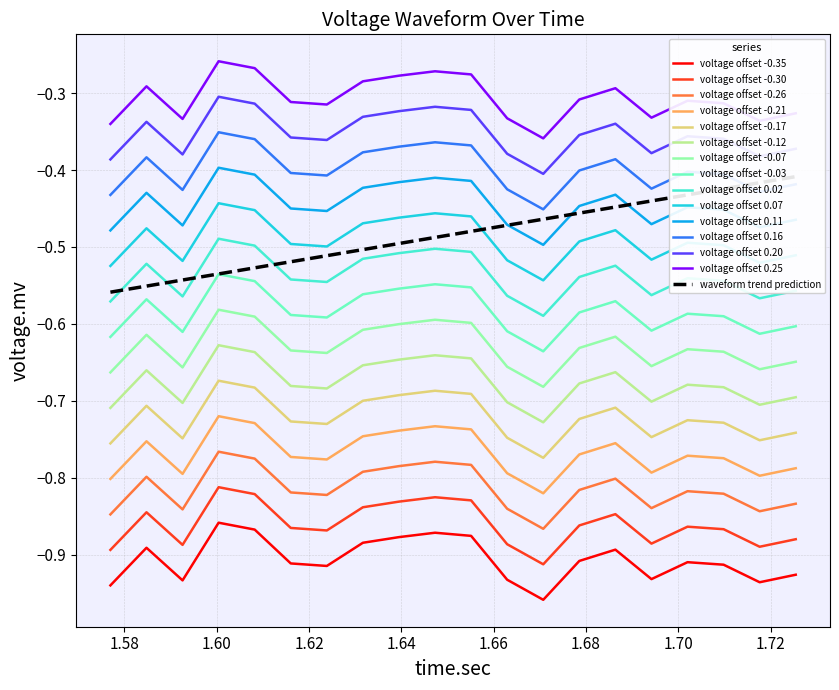

True or false: voltage offset 0.16 and voltage offset -0.03 cross at least once.

False